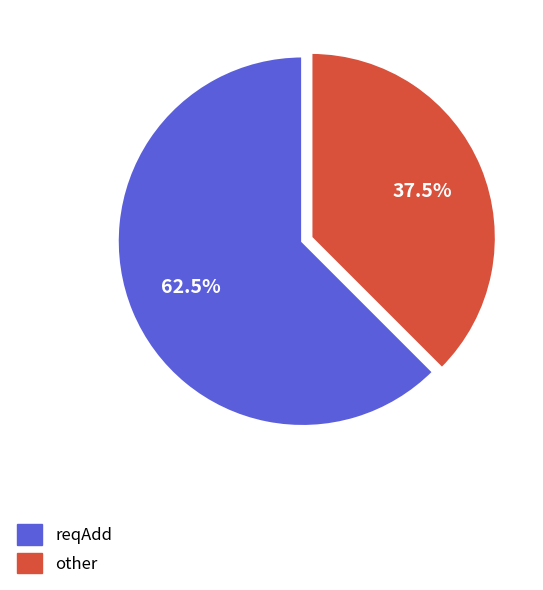

Is there any slice that represents more than half of the pie?

Yes